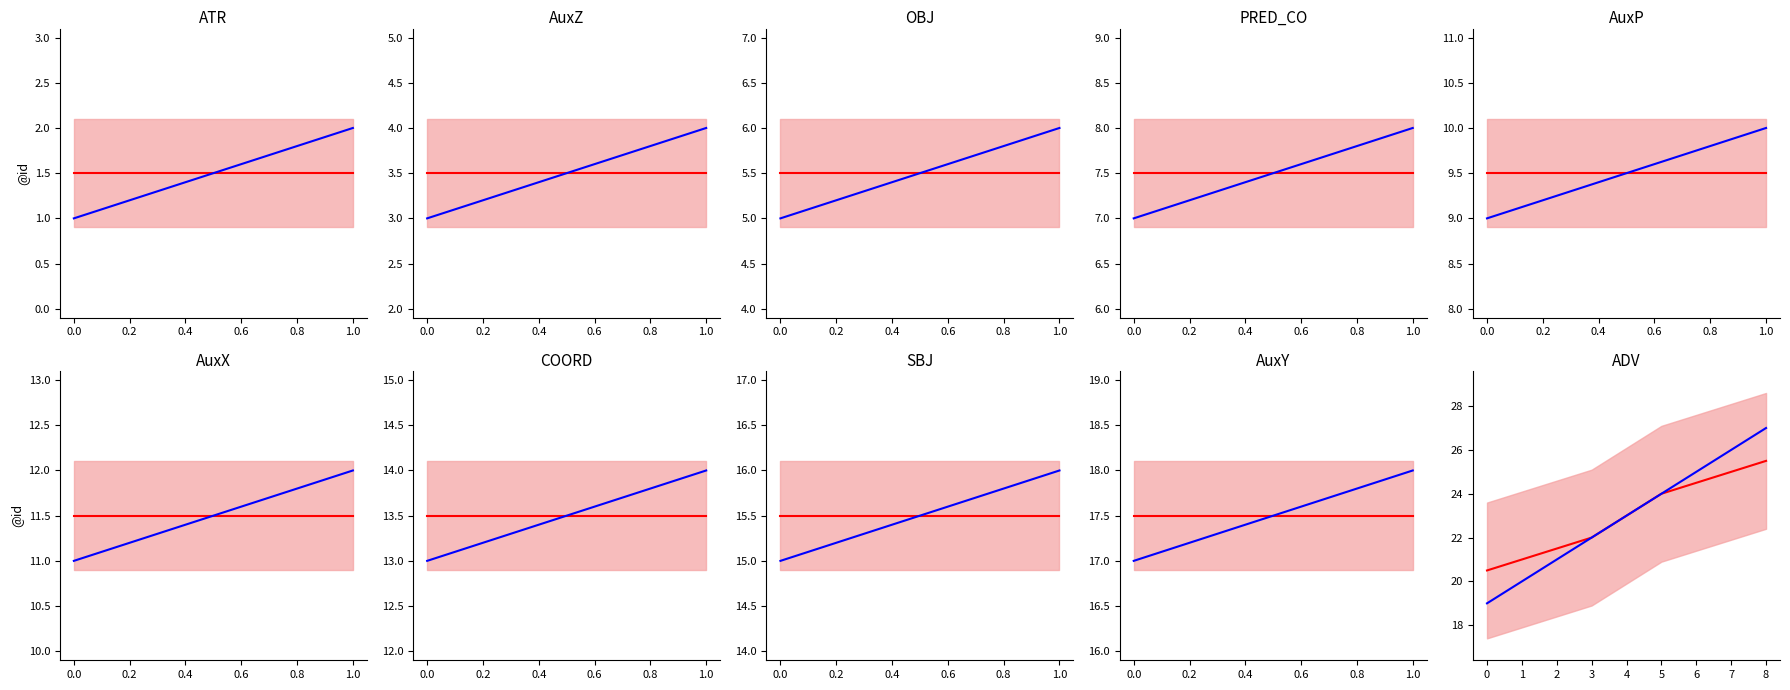

Does the chart have visible grid lines?

No